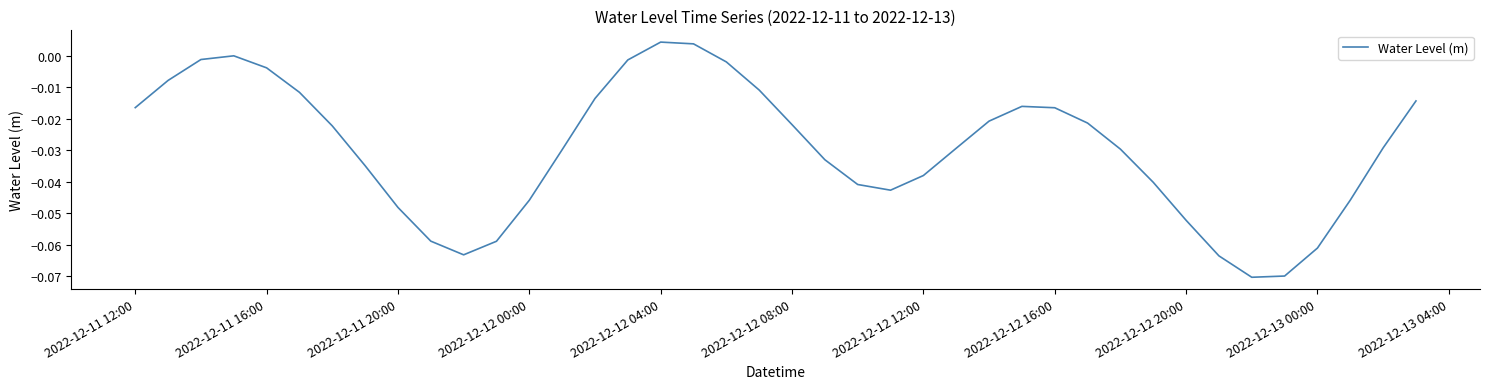

How many lines are shown in the chart?

1